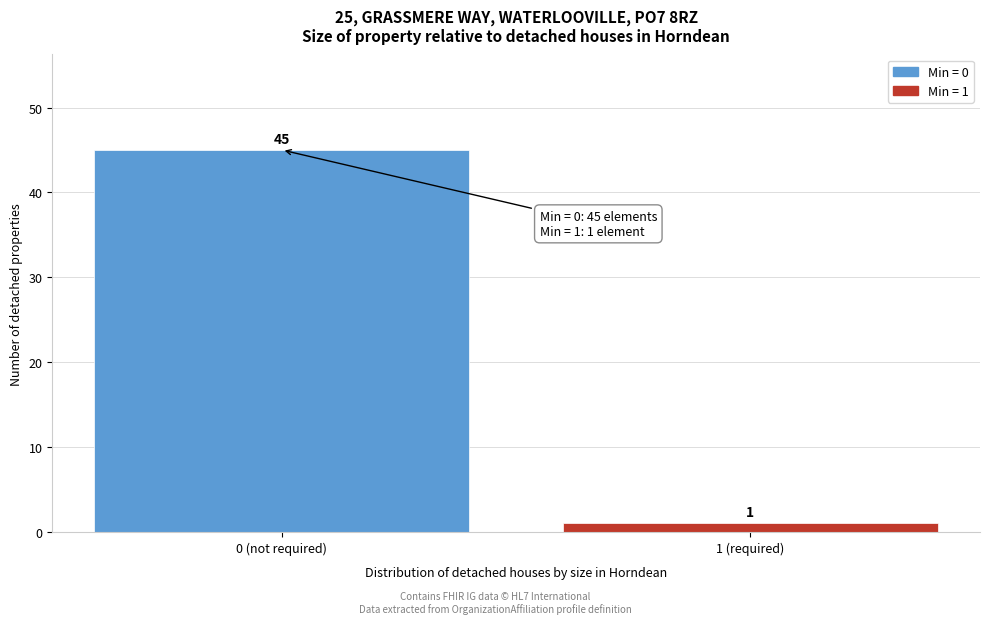

Reading left to right, what are all the values shown in this chart?

45	1